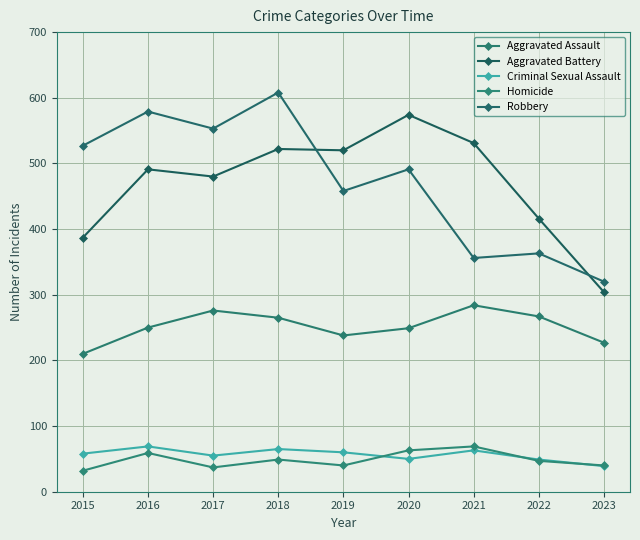

How many distinct data groups are displayed?

5